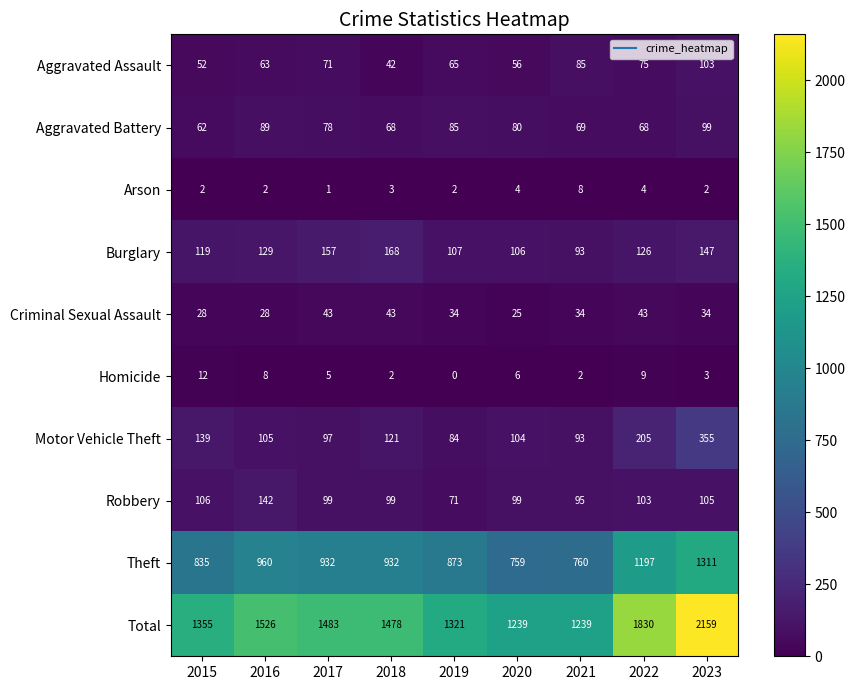

Where does the Robbery series first go above 99?

2015